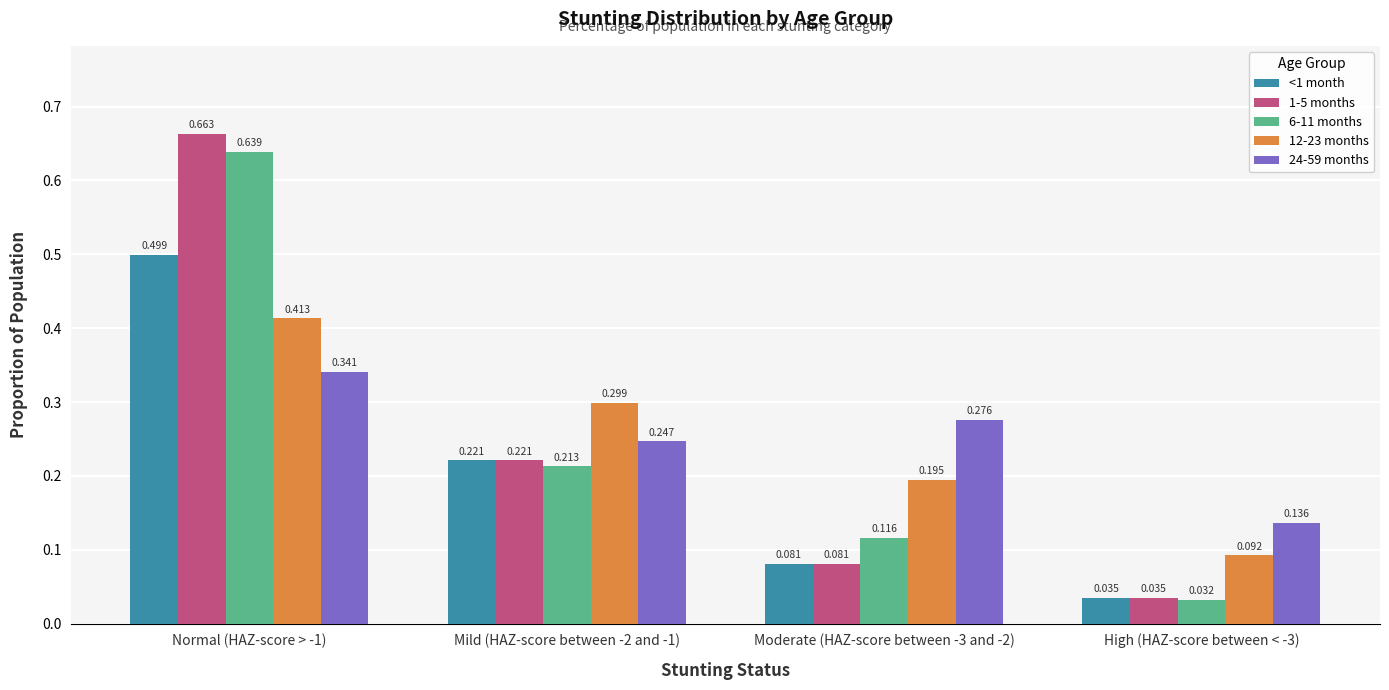

Is the value of 6-11 months at Mild (HAZ-score between -2 and -1) greater than the value of <1 month at Normal (HAZ-score > -1)?

No